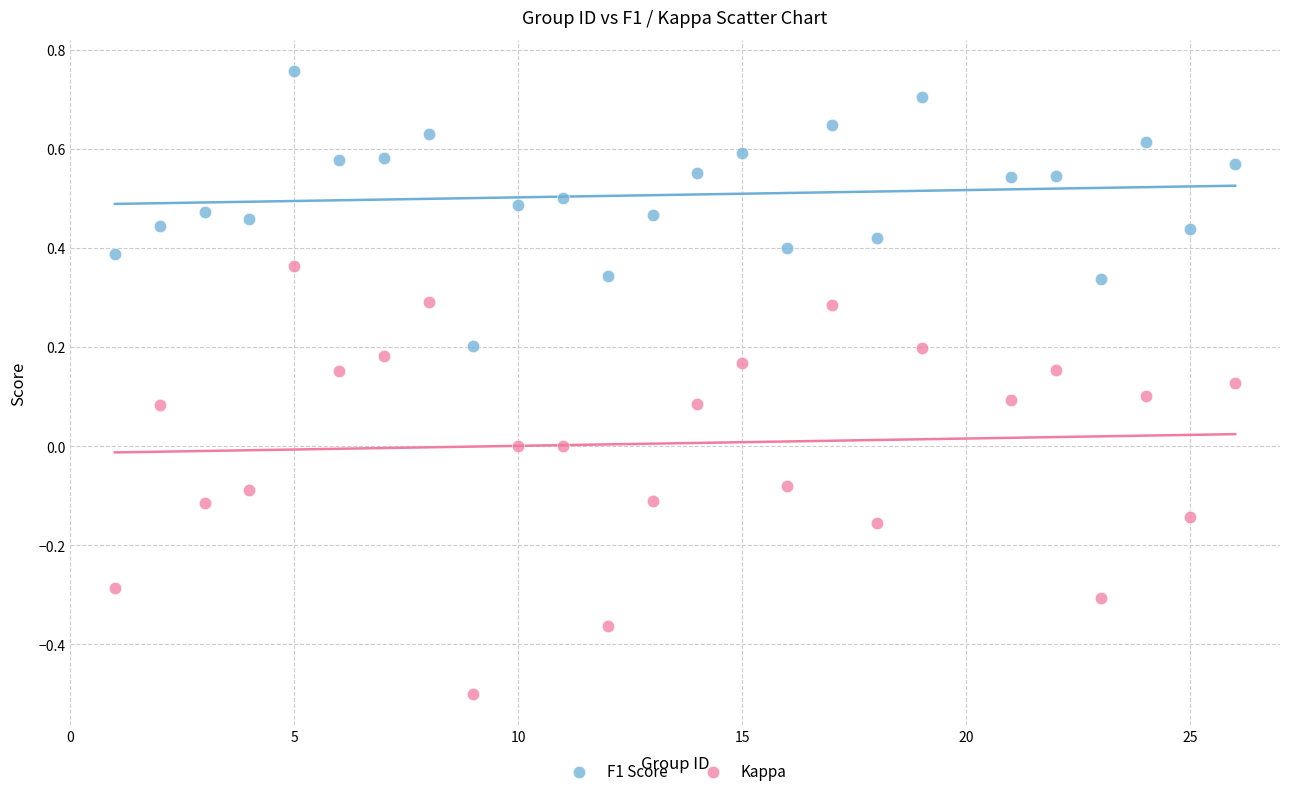

Which series contains the highest Y value?

F1 Score